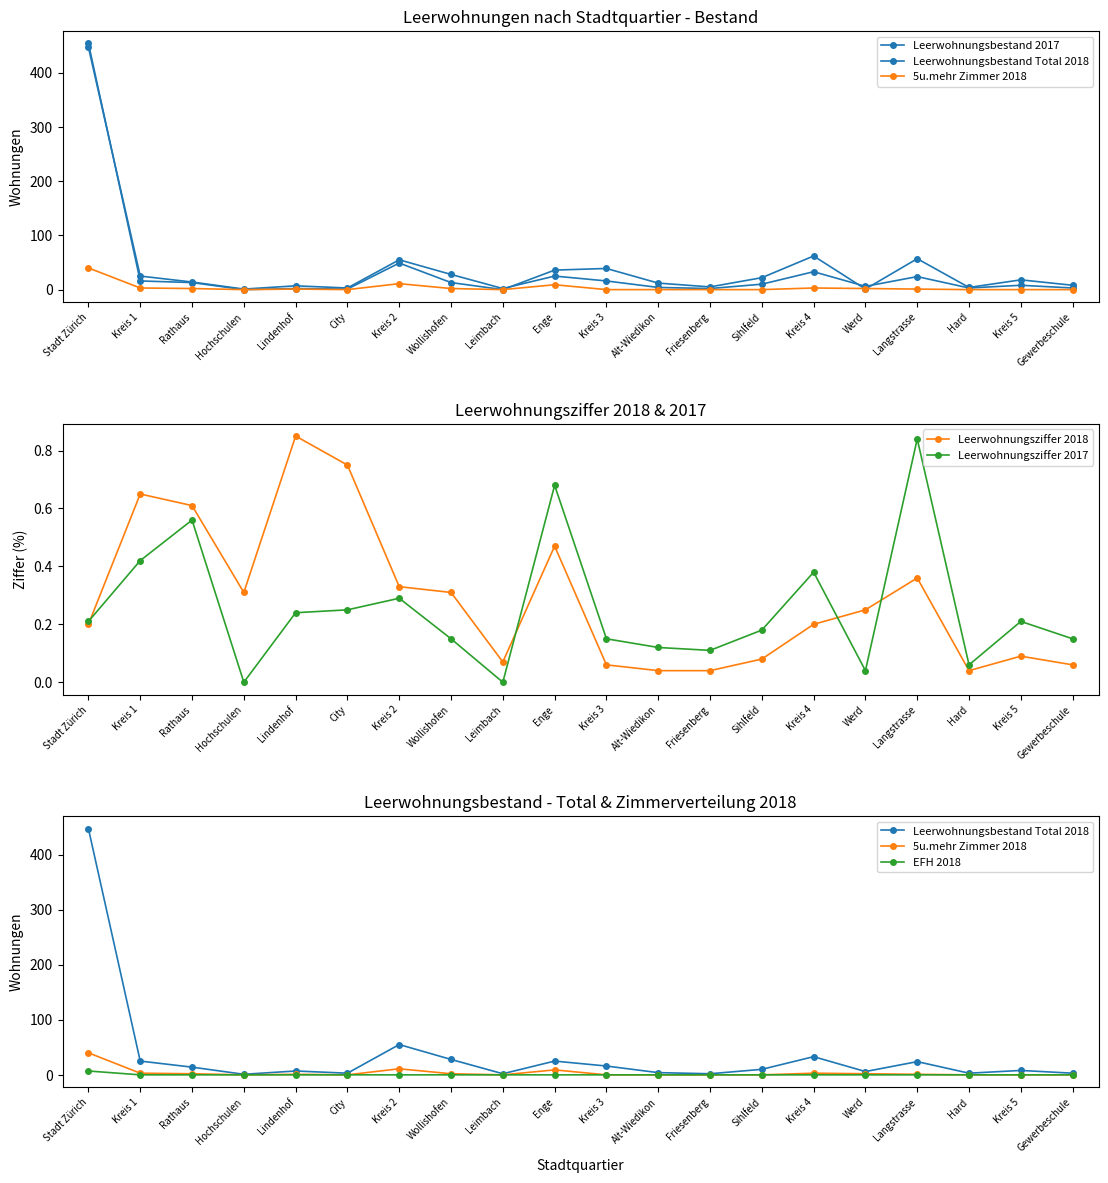

In 5u.mehr Zimmer 2018, how many points are lower than both neighbors (excluding endpoints)?

3